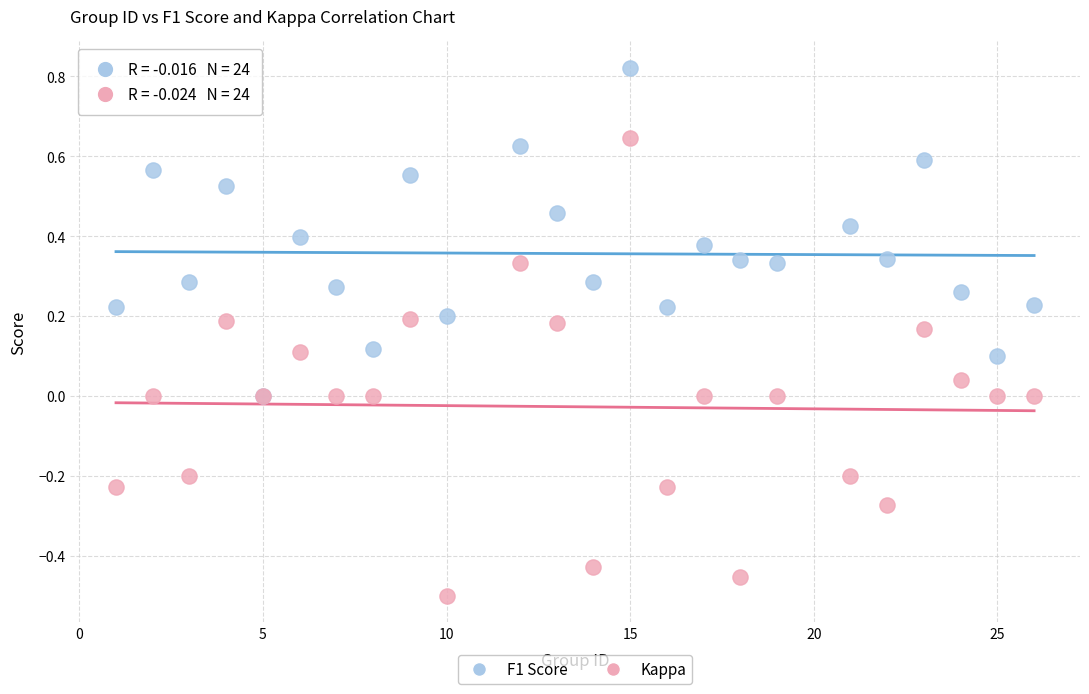

Which series has the largest Y range (max minus min)?

Kappa